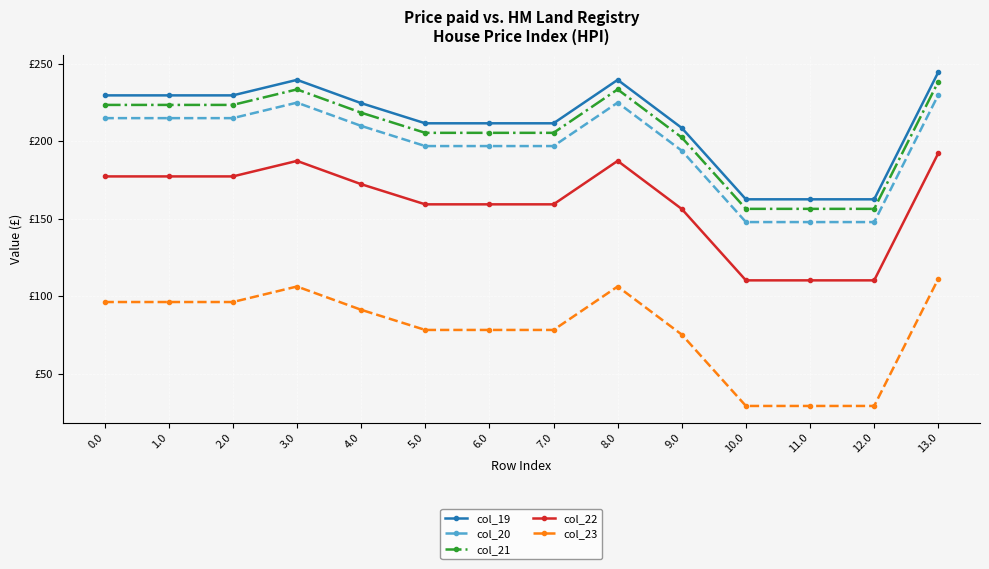

Reading left to right, extract all data points from this chart.

col_19: 0.0=229.5	1.0=229.5	2.0=229.5	3.0=239.5	4.0=224.5	5.0=211.5	6.0=211.5	7.0=211.5	8.0=239.5	9.0=208.5	10.0=162.5	11.0=162.5	12.0=162.5	13.0=244.5
col_20: 0.0=214.9	1.0=214.9	2.0=214.9	3.0=224.9	4.0=209.9	5.0=196.9	6.0=196.9	7.0=196.9	8.0=224.9	9.0=193.9	10.0=147.9	11.0=147.9	12.0=147.9	13.0=229.9
col_21: 0.0=223.4	1.0=223.4	2.0=223.4	3.0=233.4	4.0=218.4	5.0=205.4	6.0=205.4	7.0=205.4	8.0=233.4	9.0=202.4	10.0=156.4	11.0=156.4	12.0=156.4	13.0=238.4
col_22: 0.0=177.3	1.0=177.3	2.0=177.3	3.0=187.3	4.0=172.3	5.0=159.3	6.0=159.3	7.0=159.3	8.0=187.3	9.0=156.3	10.0=110.3	11.0=110.3	12.0=110.3	13.0=192.3
col_23: 0.0=96.3	1.0=96.3	2.0=96.3	3.0=106.3	4.0=91.3	5.0=78.3	6.0=78.3	7.0=78.3	8.0=106.3	9.0=75.3	10.0=29.3	11.0=29.3	12.0=29.3	13.0=111.3